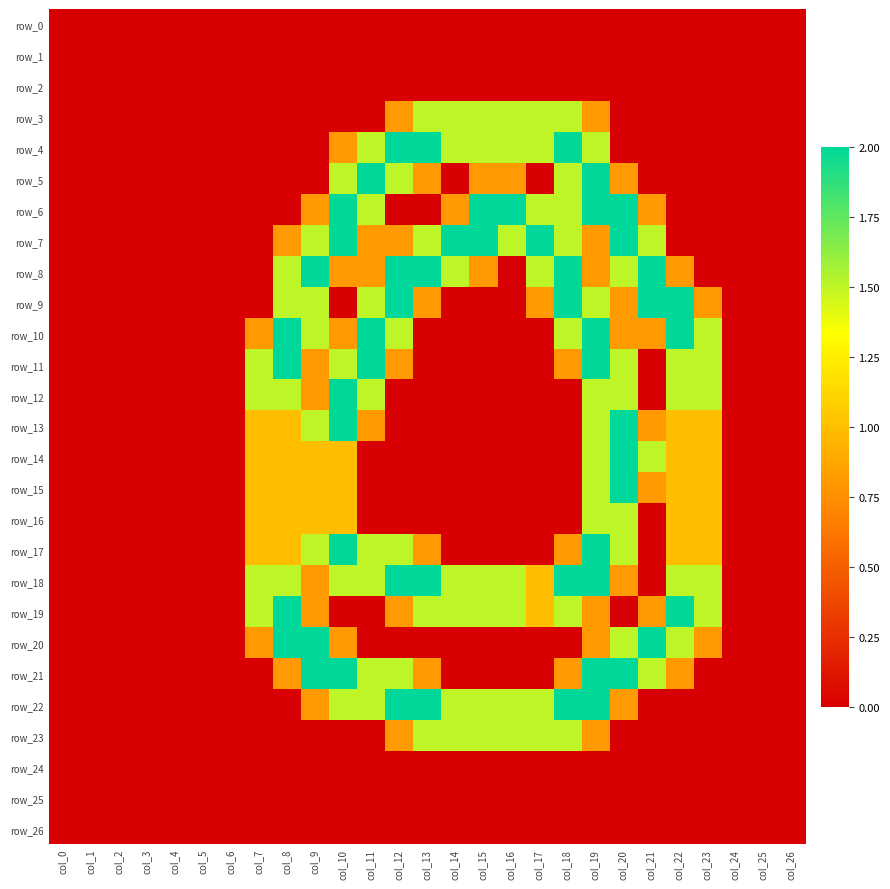

Rank the series by their maximum value, from lowest to highest.

row_0, row_1, row_2, row_24, row_25, row_26, row_3, row_16, row_23, row_4, row_5, row_6, row_7, row_8, row_9, row_10, row_11, row_12, row_13, row_14, row_15, row_17, row_18, row_19, row_20, row_21, row_22